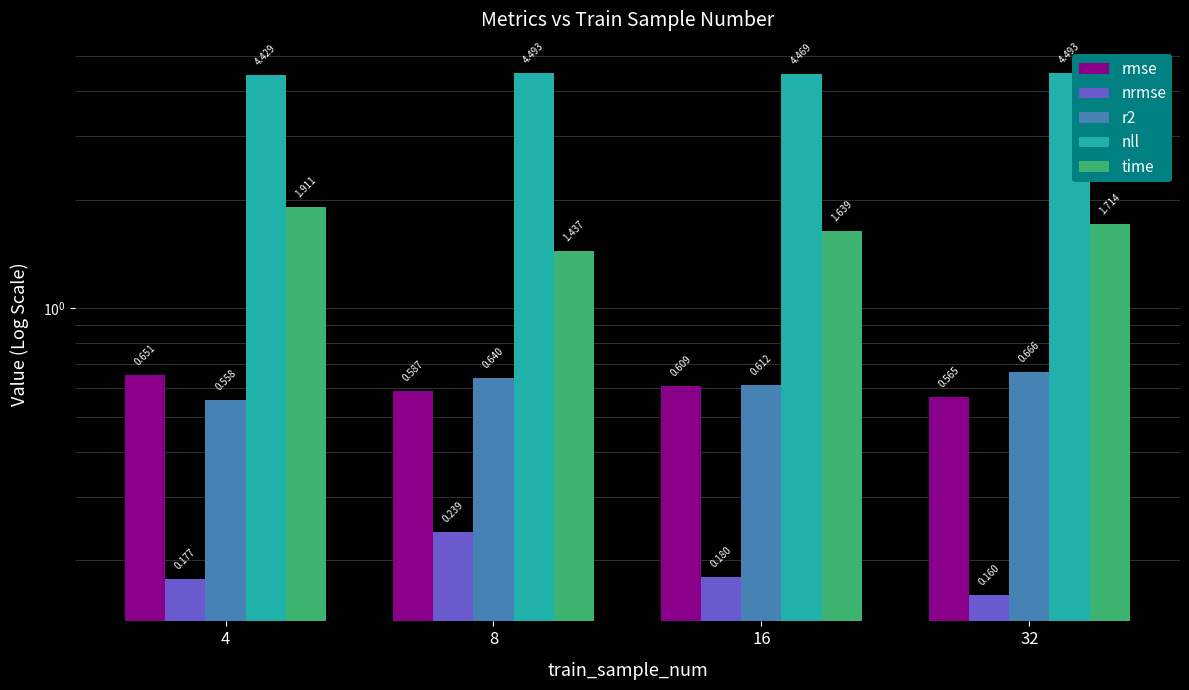

How many distinct data groups are displayed?

5